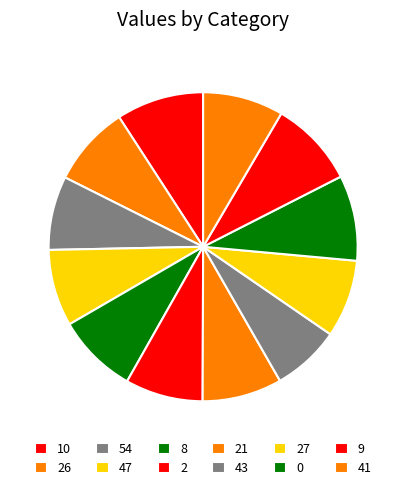

What percentage do 21 and 0 together represent?

17.3%